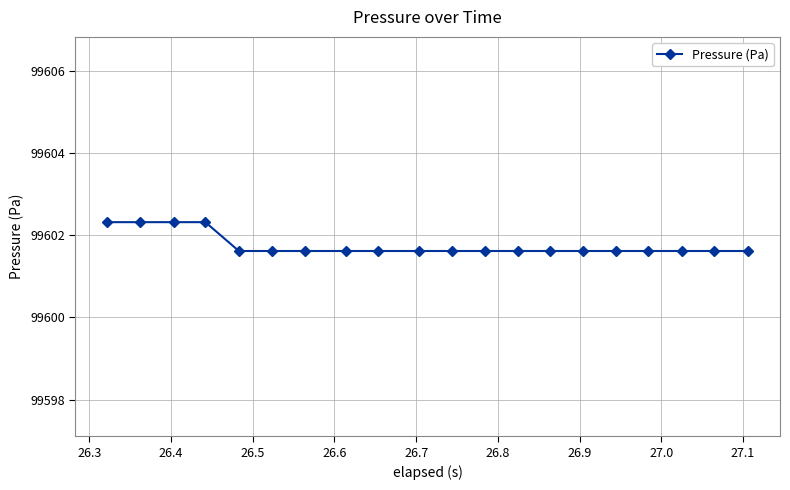

What is the value of the 15th point from the left?

99601.6